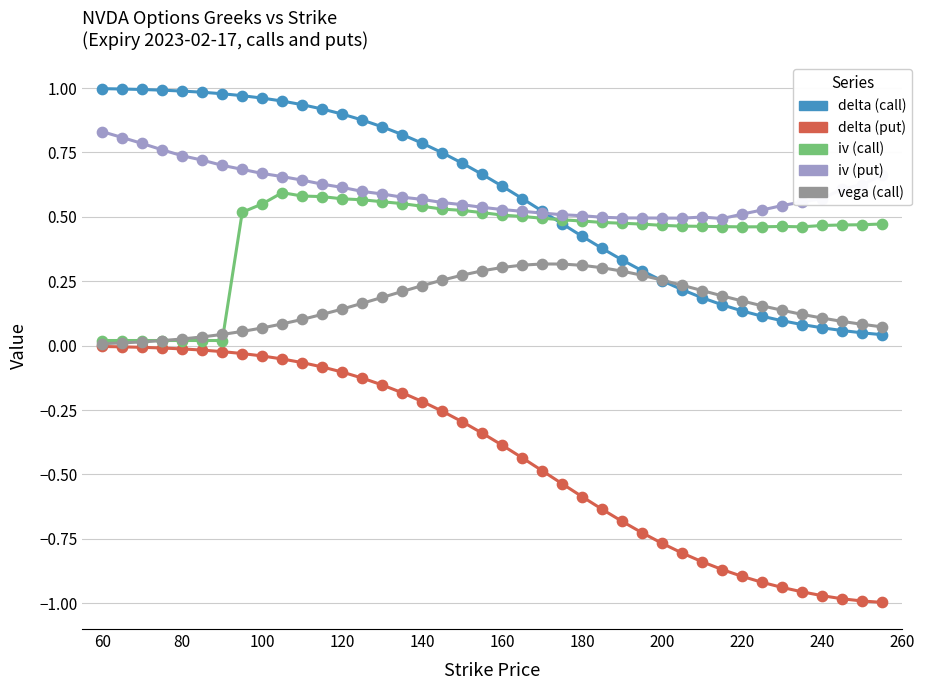

At how many categories does at least one series exceed 0?

40